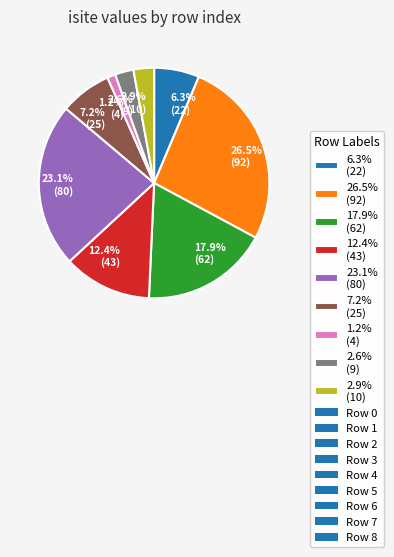

Does any single category account for the majority?

No